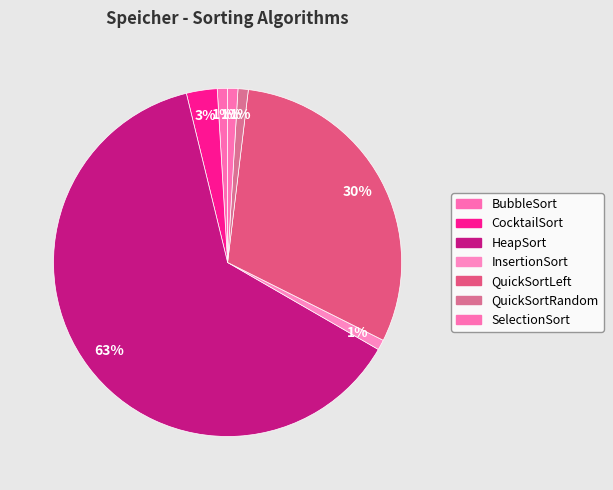

How much of the chart is everything except QuickSortRandom?

99.0%